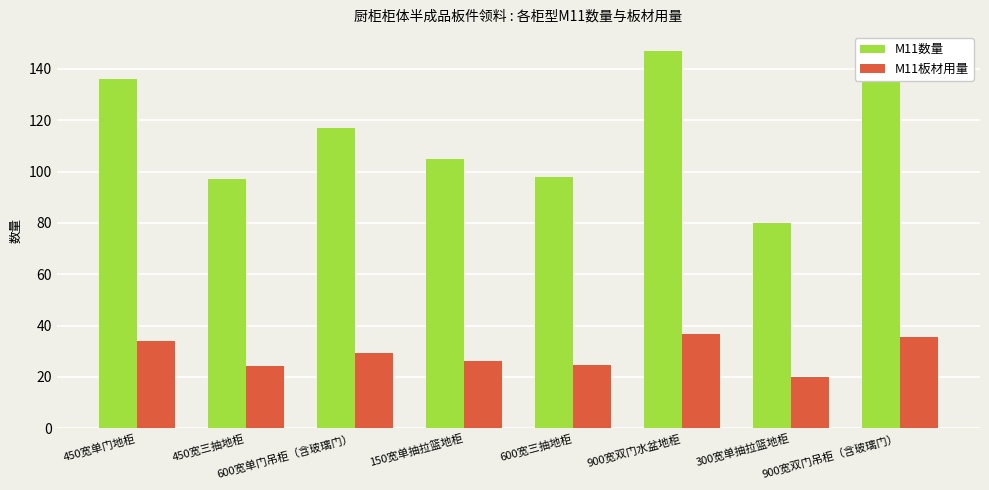

What is the average value of the M11板材用量 series?

28.8